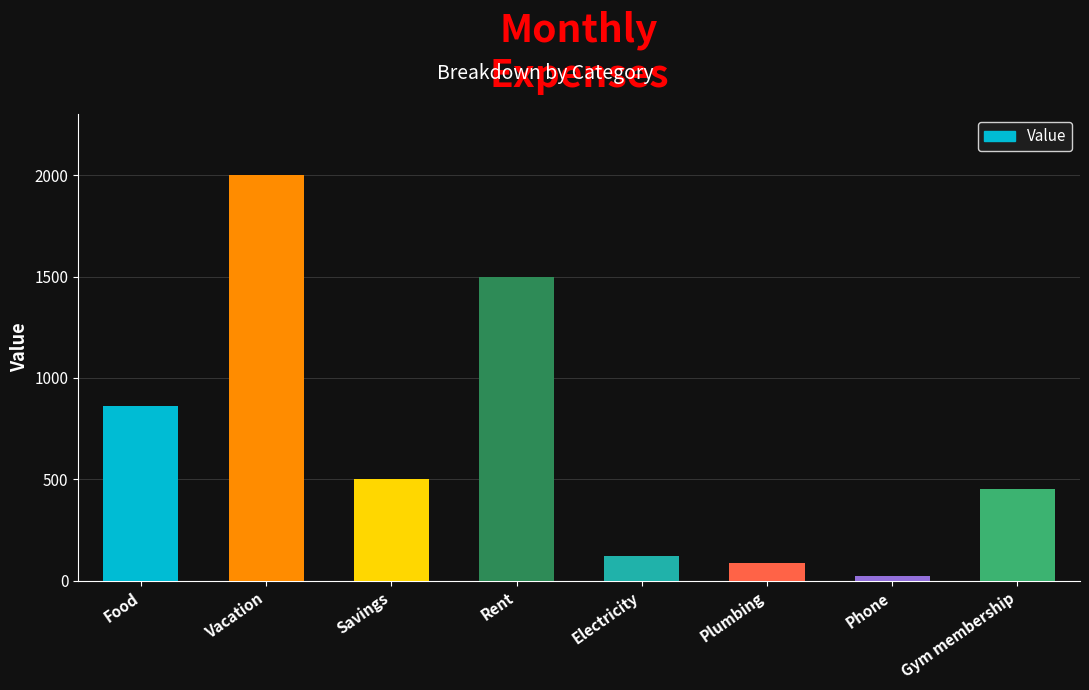

Is it true that the value at Food is 1488?

False